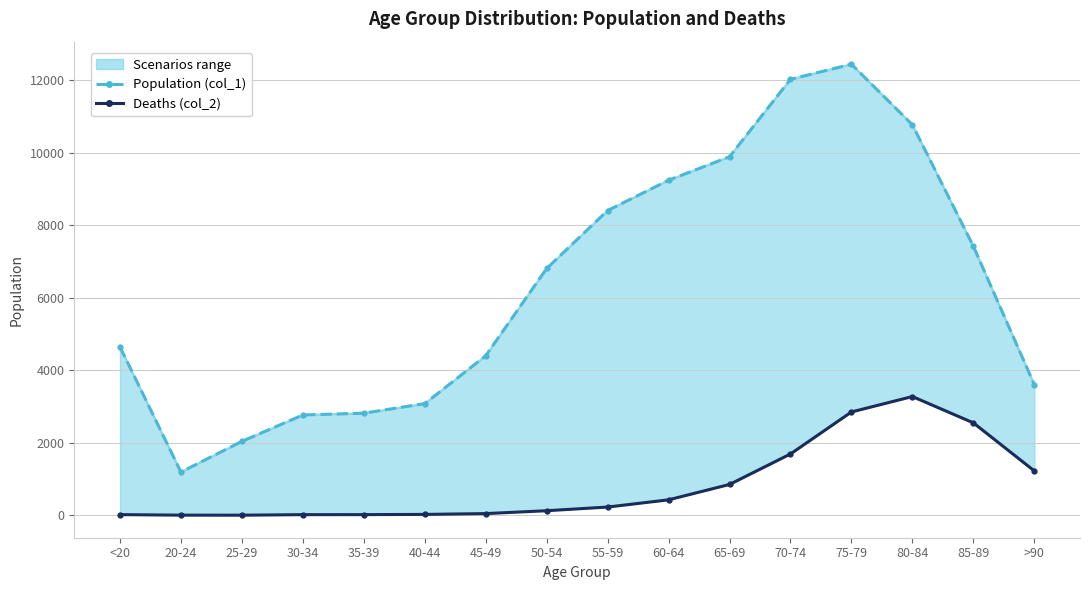

What is the smallest value displayed?

3